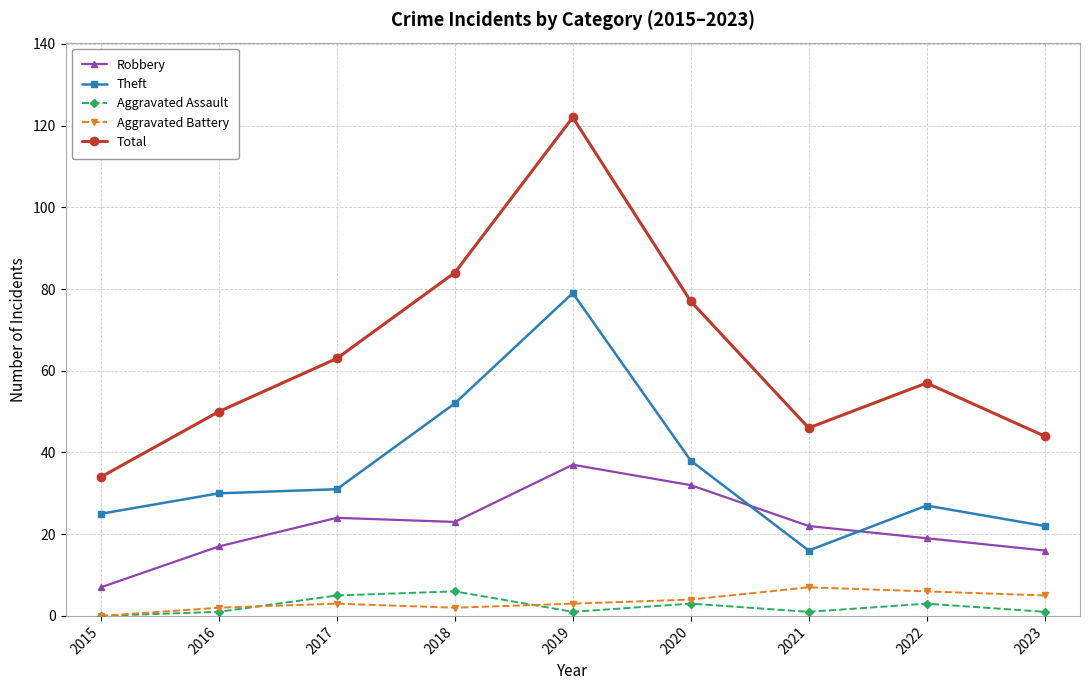

What is the difference between the maximum and minimum values in the Aggravated Assault series?

6